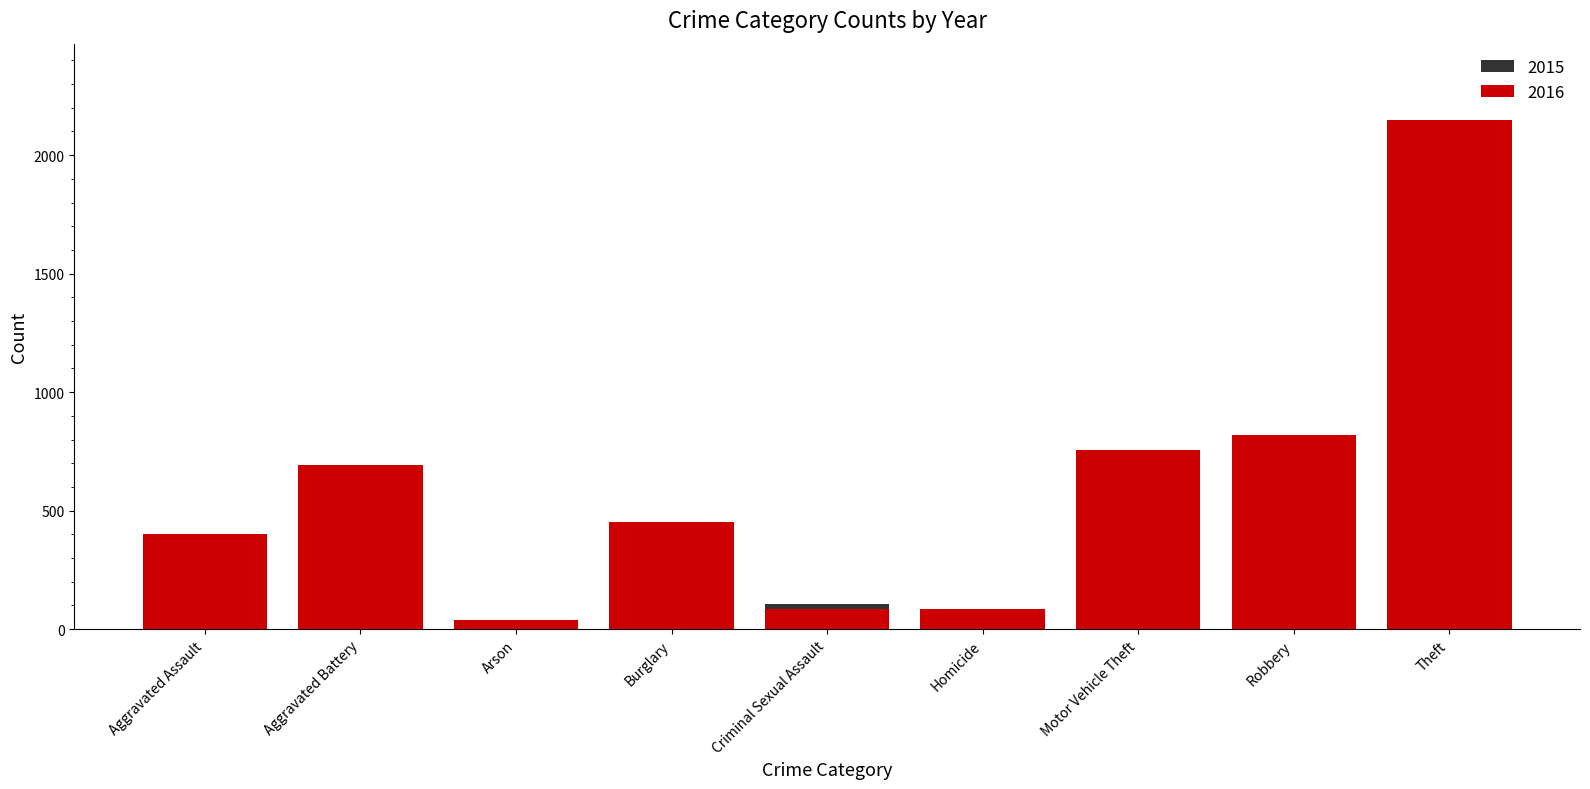

What is the average value of the 2015 series?

530